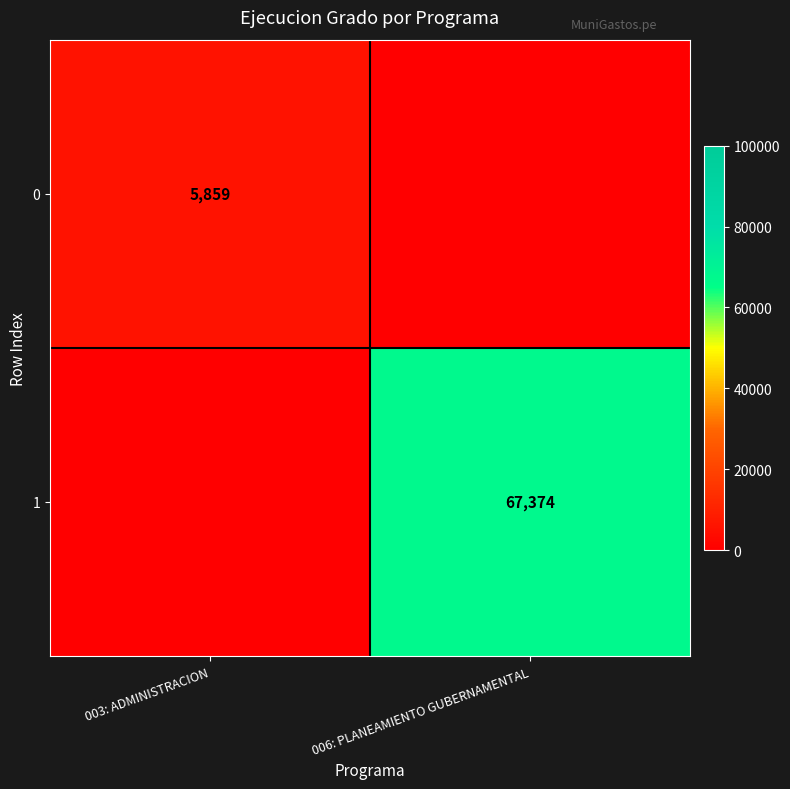

The value of 0 at 003: ADMINISTRACION is 5859. True or false?

True